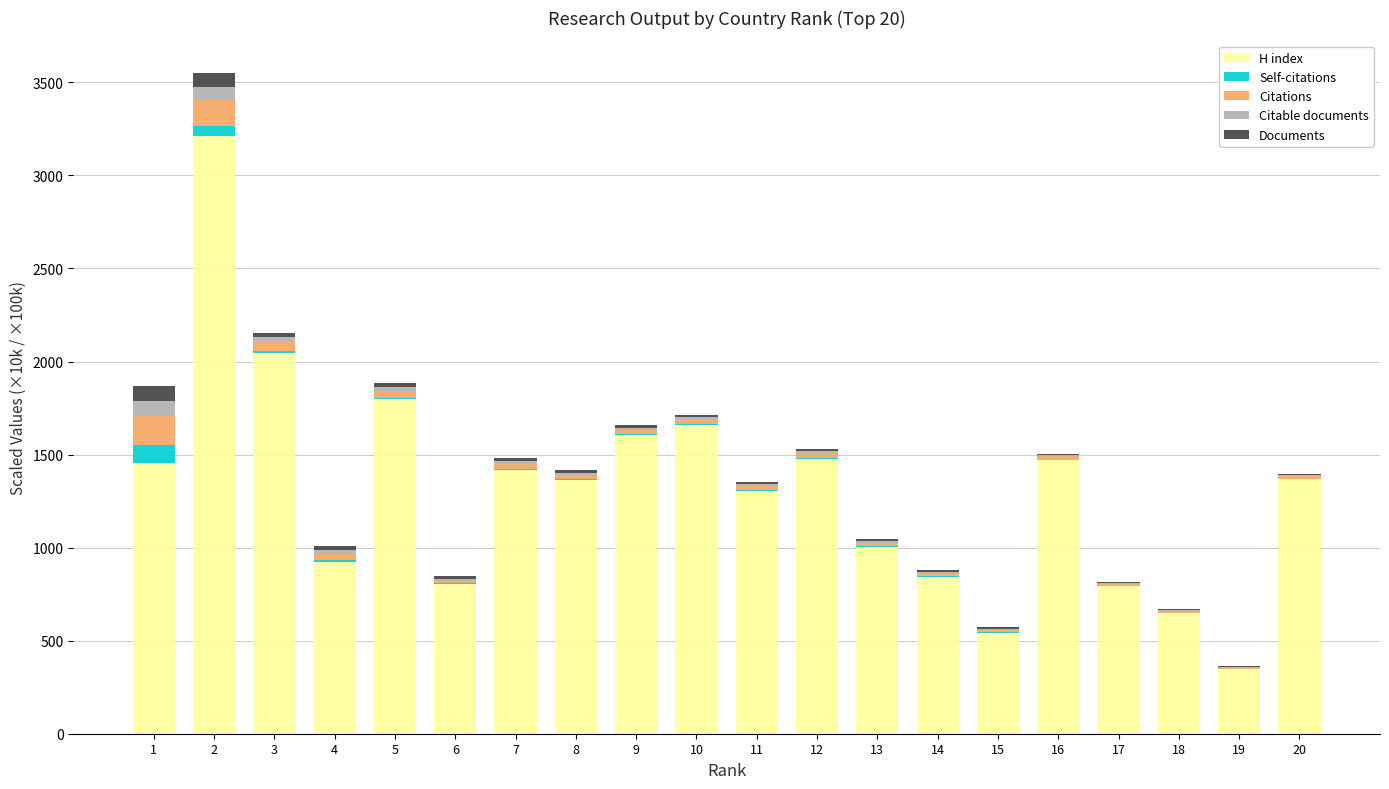

What is the total value across all series at 1?

1869.6